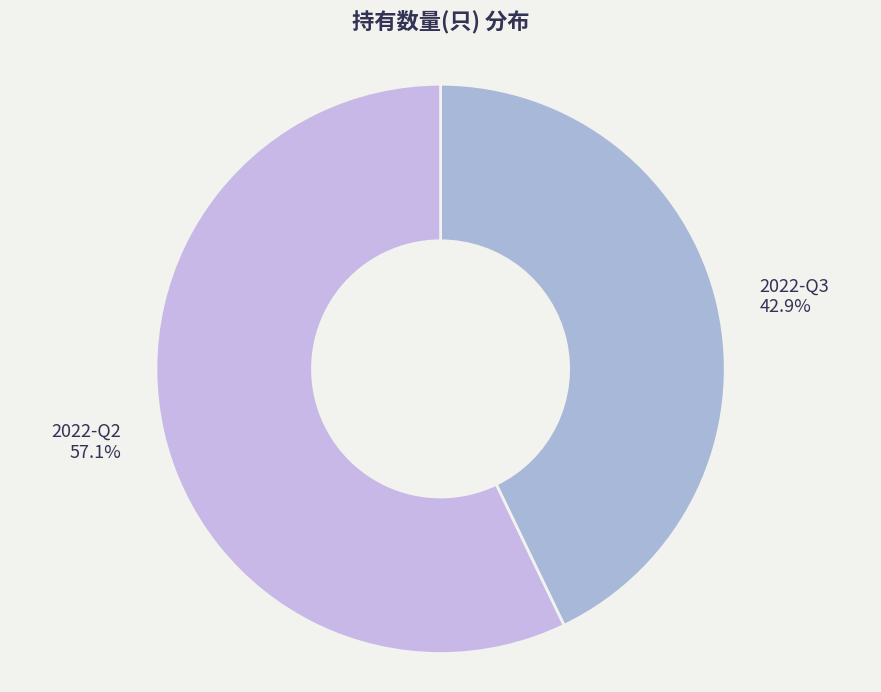

What is the largest slice in the pie chart?

2022-Q2